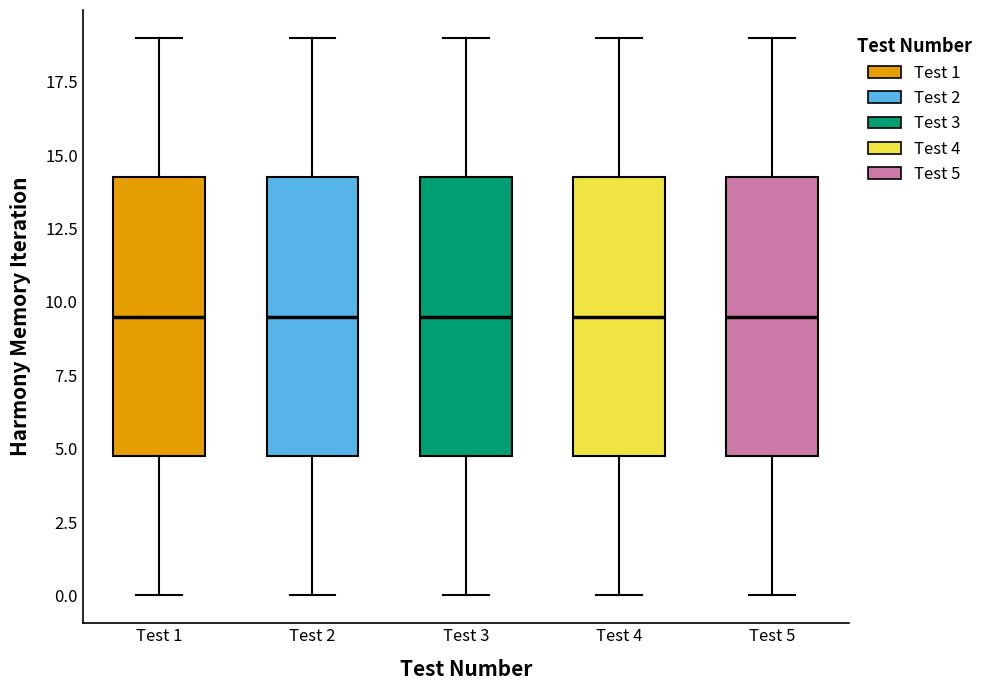

Where is the lower edge of the box for Test 5 on the y-axis? The values are not printed on the chart, so give them approximately, as read against the axis.

5.0